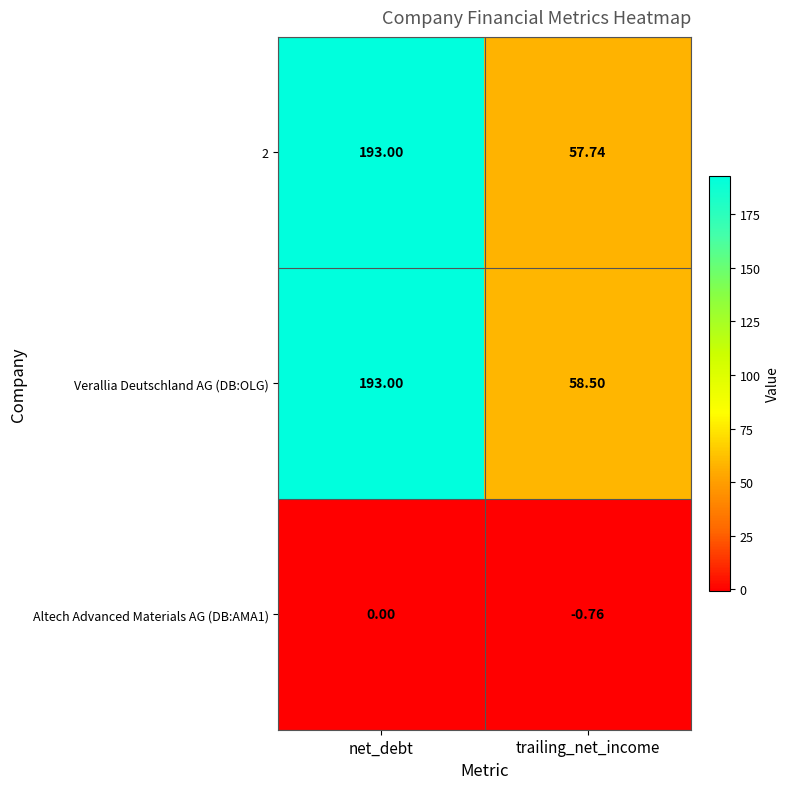

Which category has the lowest value across all series?

trailing_net_income